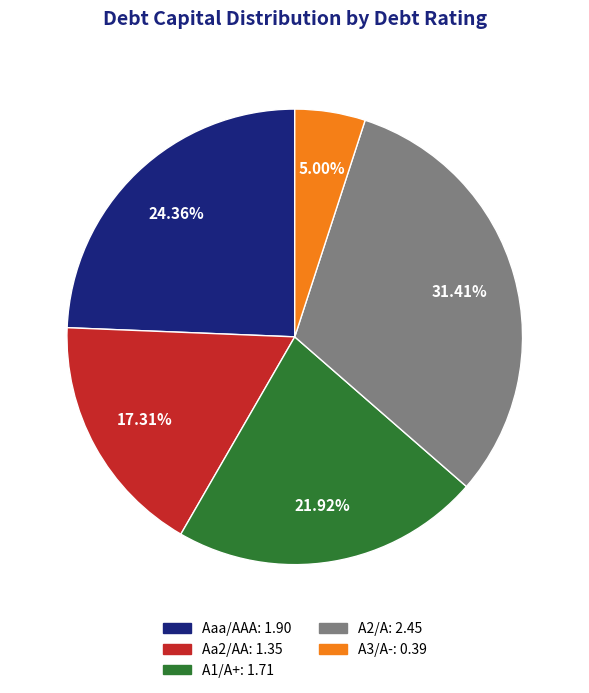

What percentage is the A2/A slice, to the nearest percent?

31%